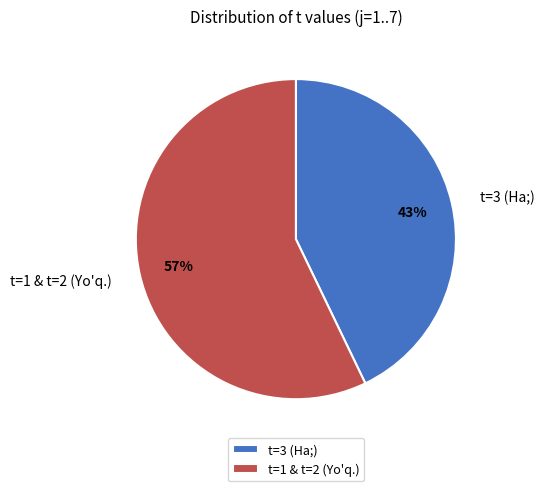

Combined, do t=1 & t=2 (Yo'q.) and t=3 (Ha;) account for over 50%?

Yes